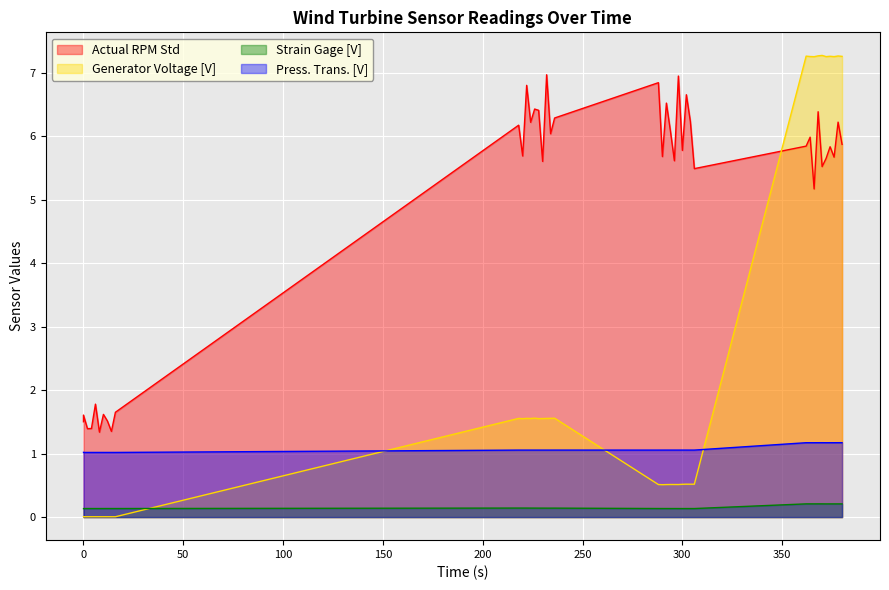

In Press. Trans. [V], how many points are lower than both neighbors (excluding endpoints)?

12